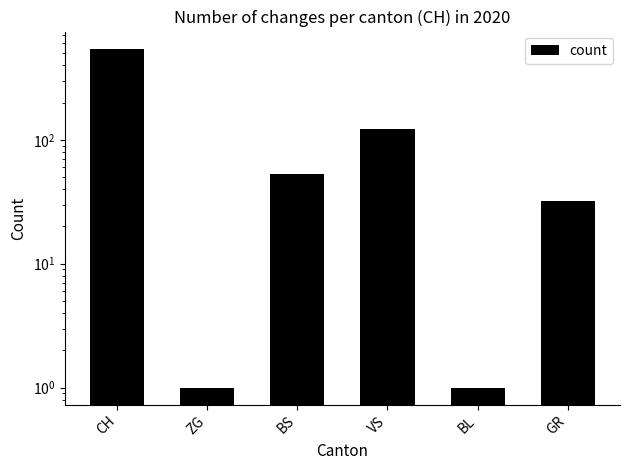

How many bars are there in total?

6